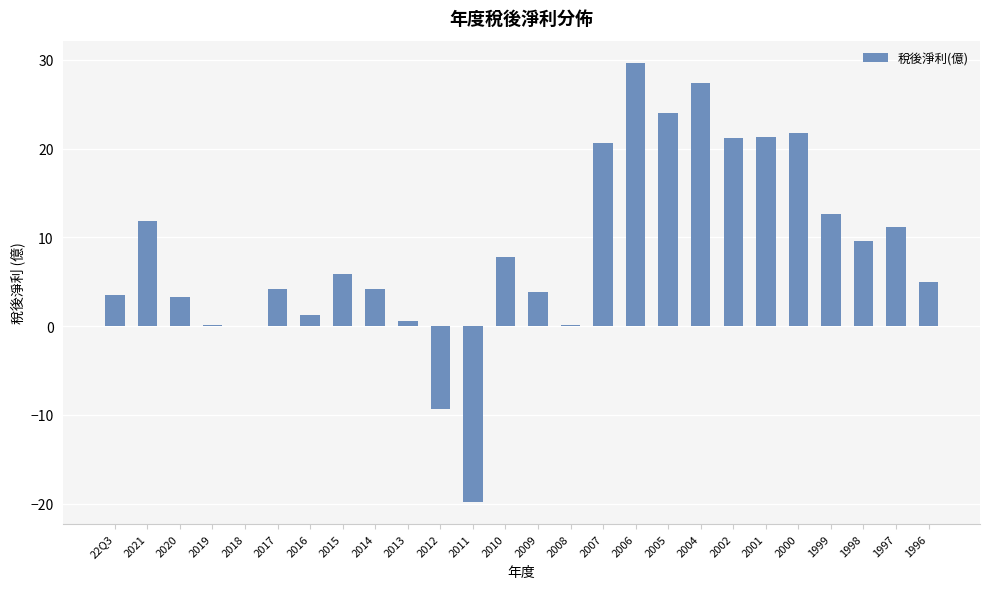

True or false: the data shows 5.9 at 2015.

True